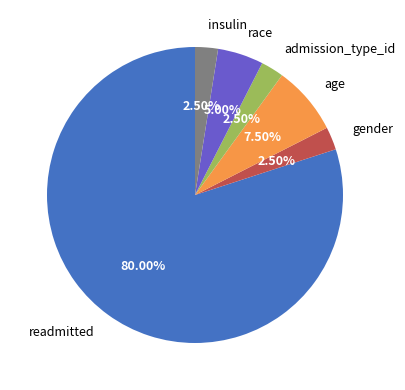

Is there any slice that represents more than half of the pie?

Yes